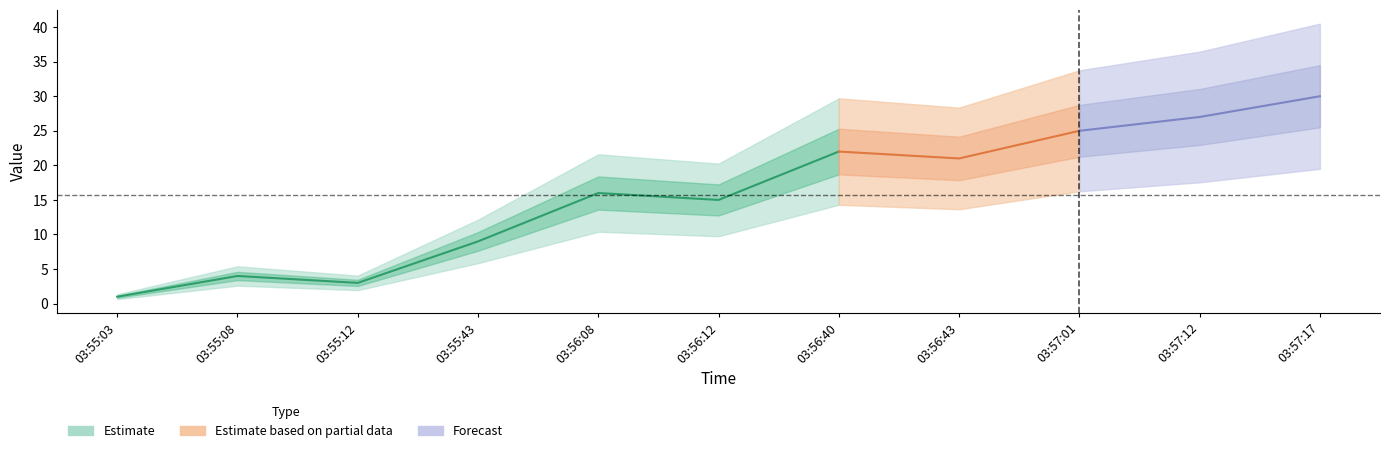

Rank the categories by value from highest to lowest.

03:57:17, 03:57:12, 03:57:01, 03:56:40, 03:56:43, 03:56:08, 03:56:12, 03:55:43, 03:55:08, 03:55:12, 03:55:03